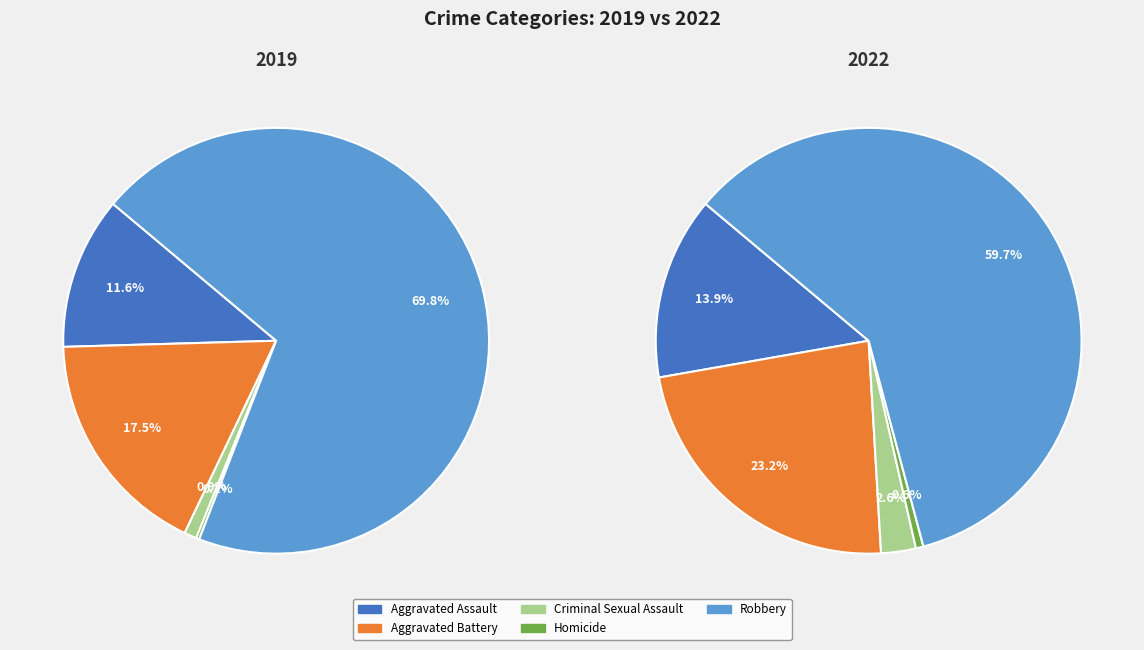

To the nearest percent, what is the combined percentage of Aggravated Assault and Robbery?

74%